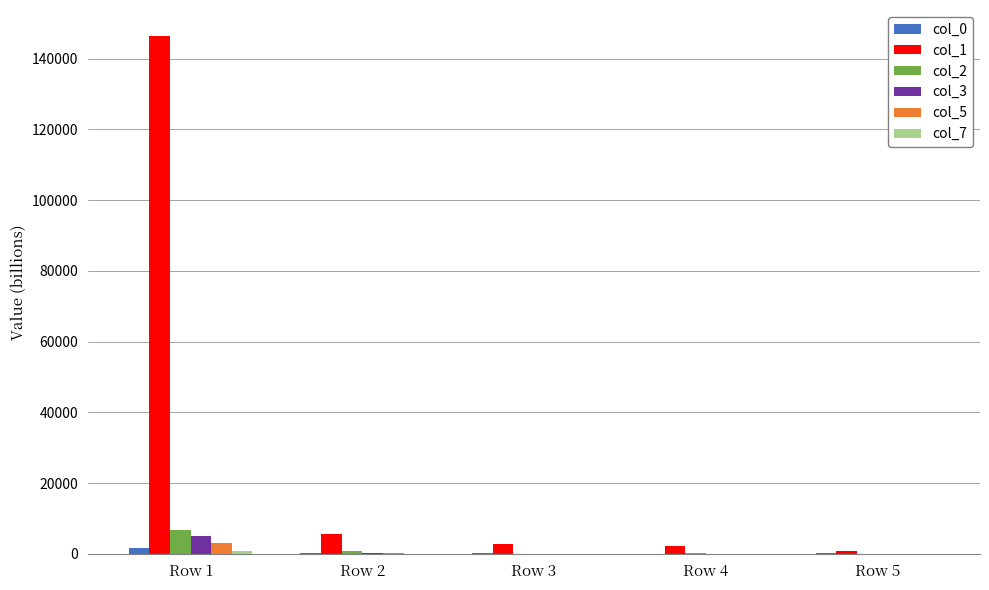

Are the bars horizontal?

No